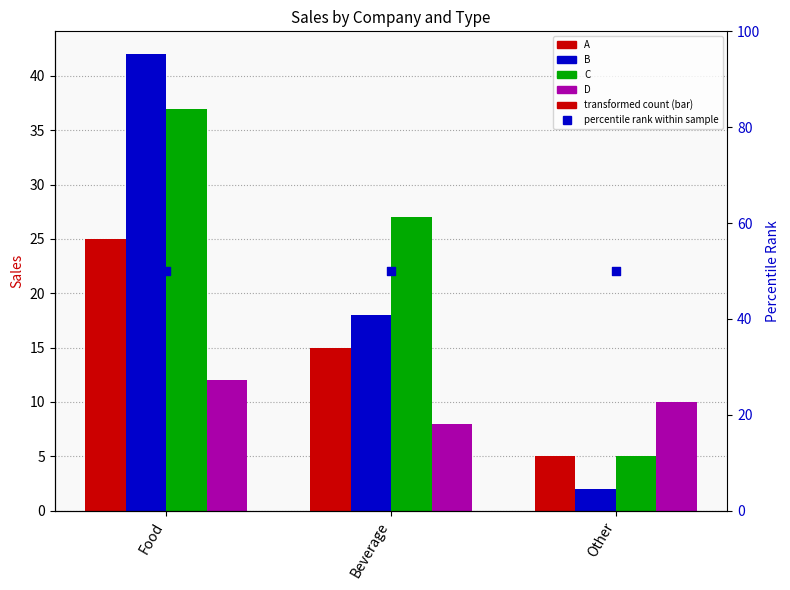

Which series has the largest Y range (max minus min)?

B